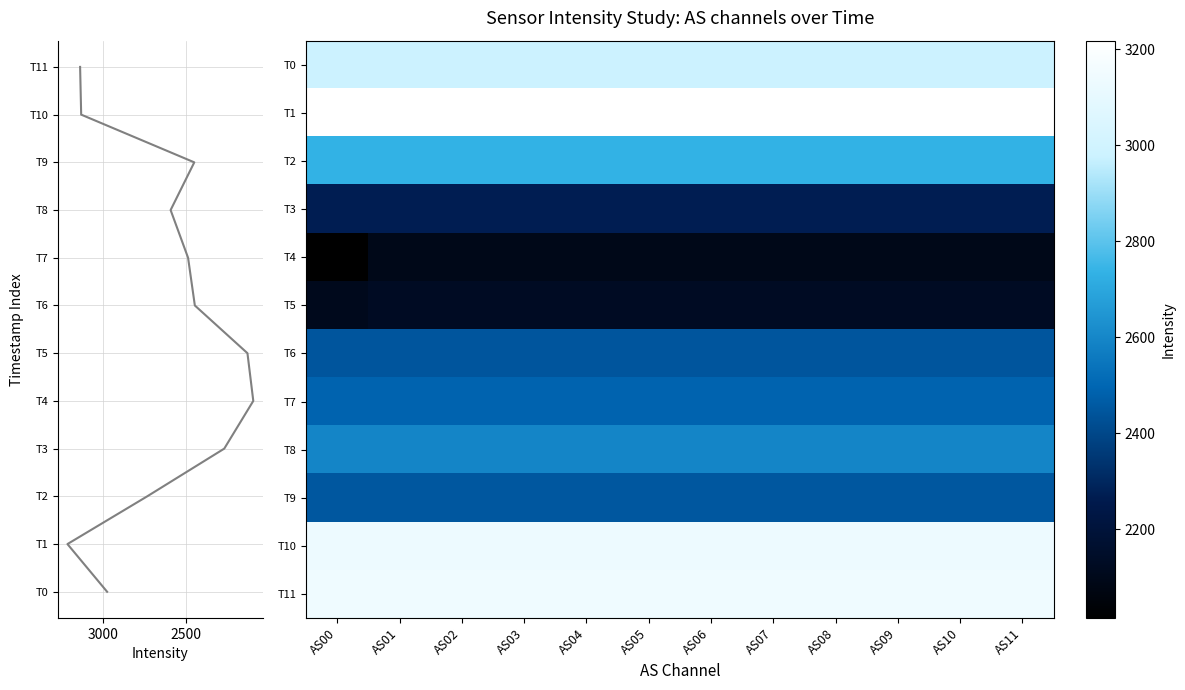

What is the greatest value displayed?

3217.5